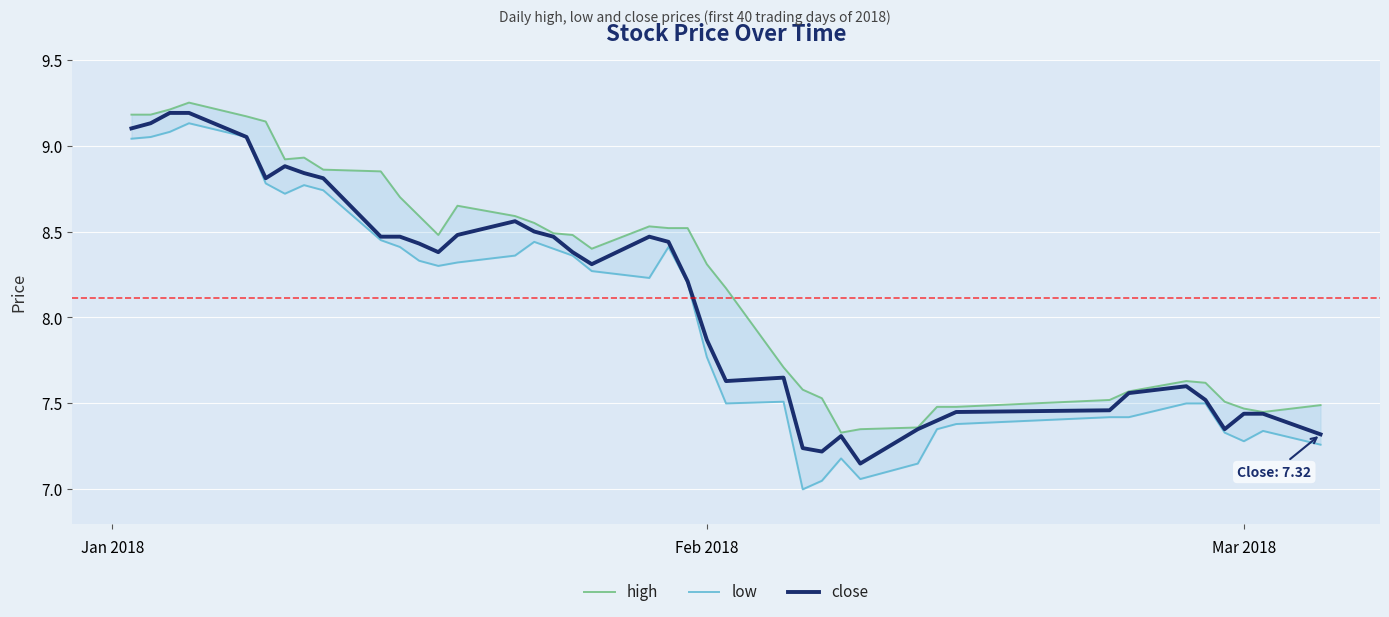

Where is close nearest to the value 8?

Feb 2018